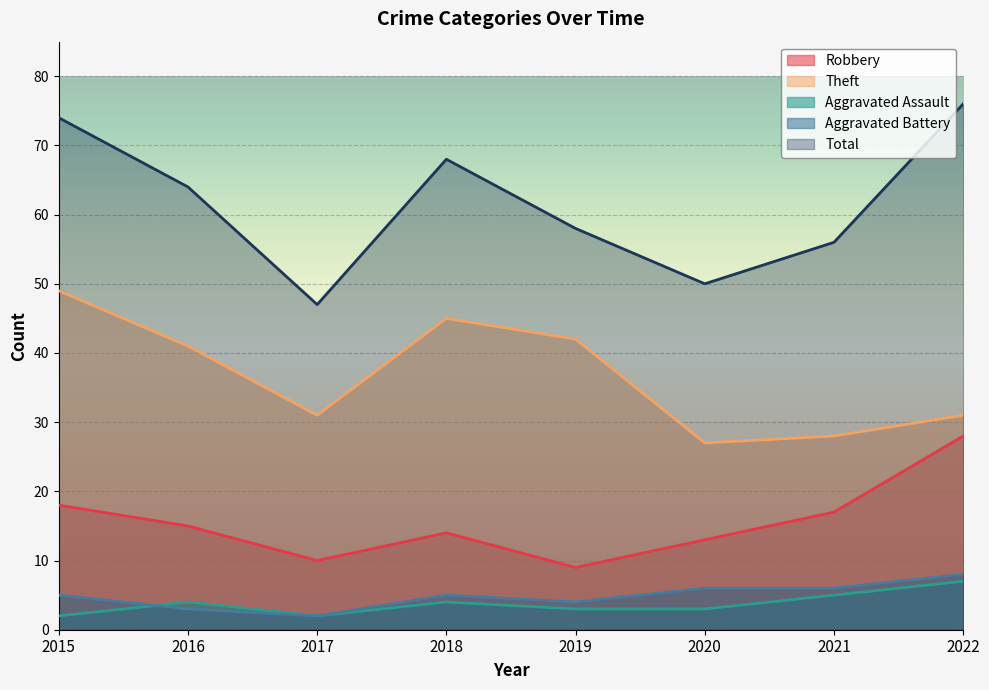

At which category does the chart reach its minimum across all series?

2015